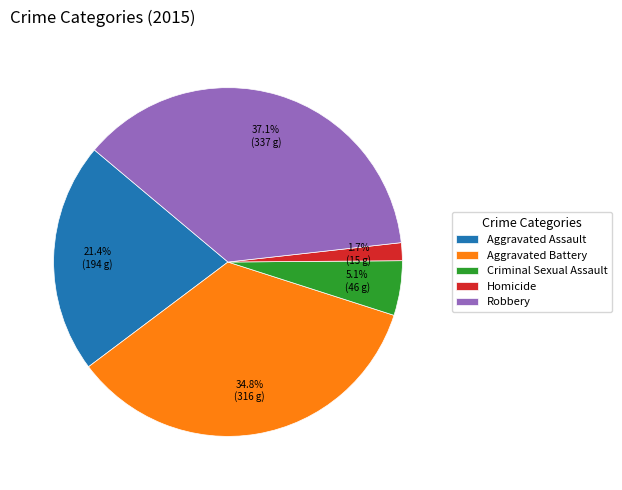

To the nearest percent, what percentage of the pie is Aggravated Battery?

35%